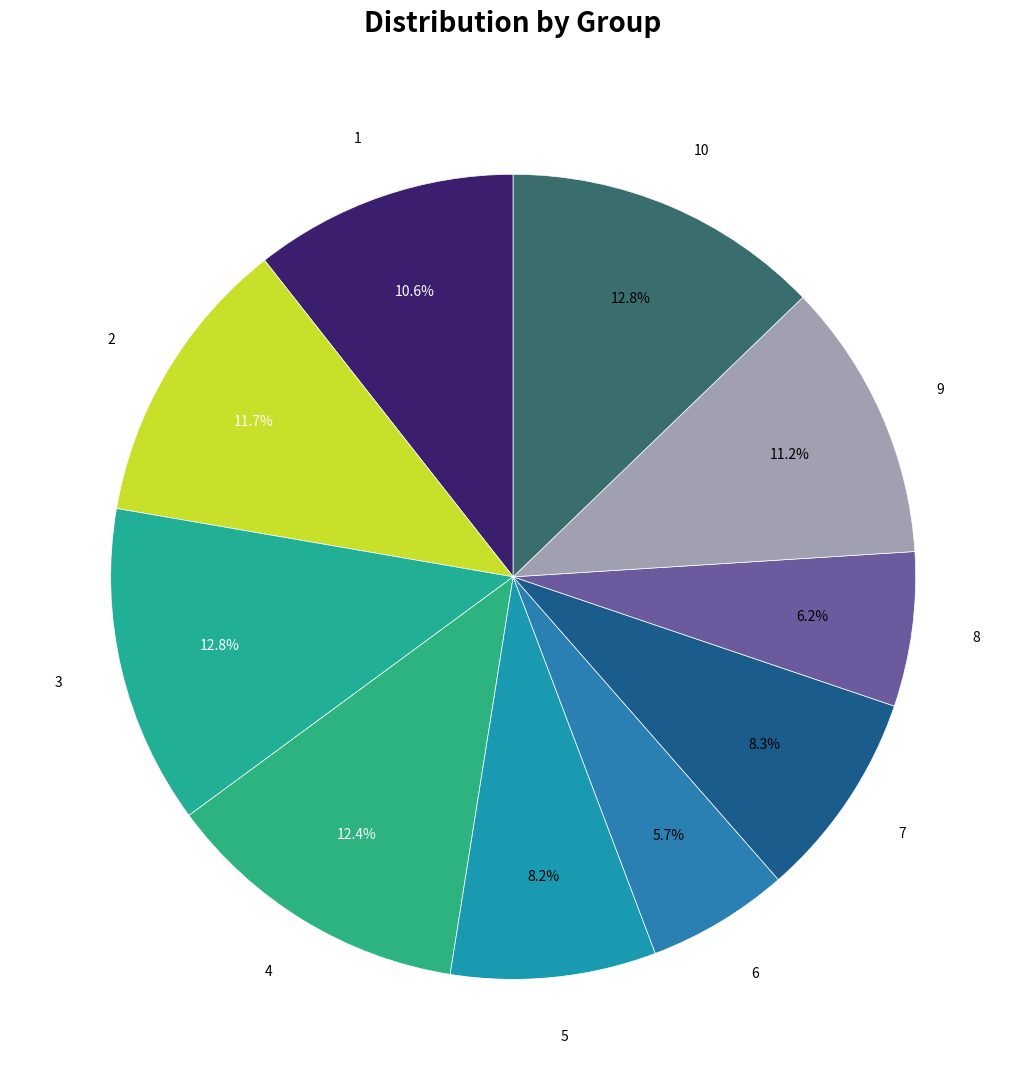

How many slices are in this pie chart?

10